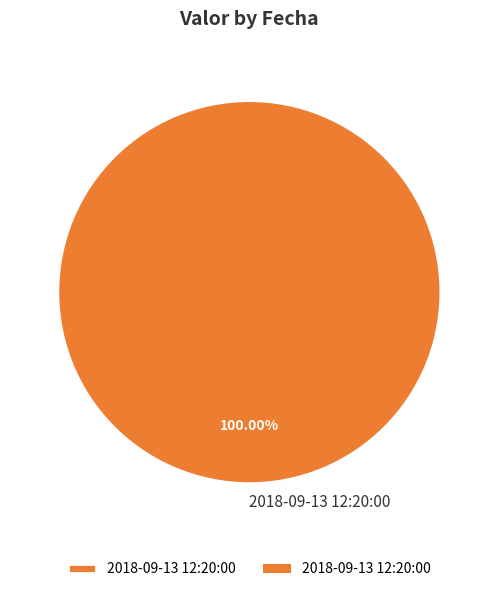

Does any single category account for the majority?

Yes